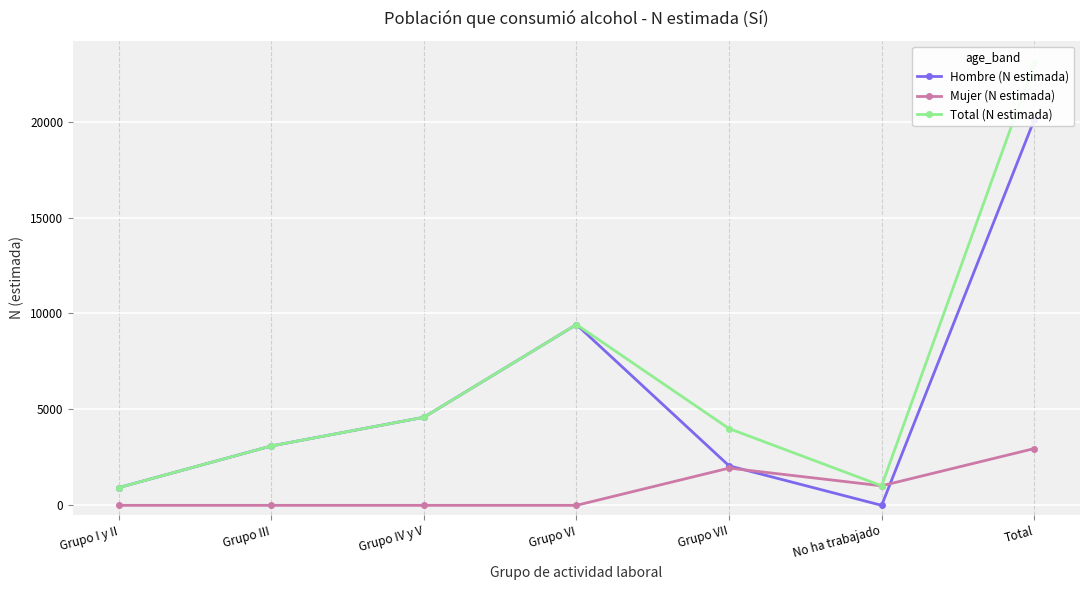

What is the difference between the Total (N estimada) values at Total and Grupo III?

19953